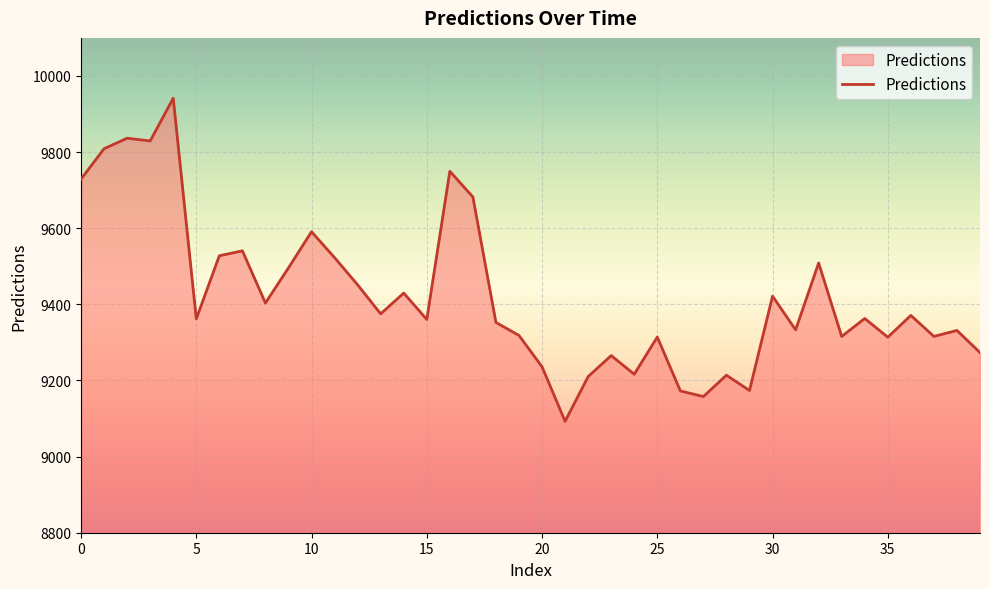

What is the minimum value shown in the chart?

9092.7